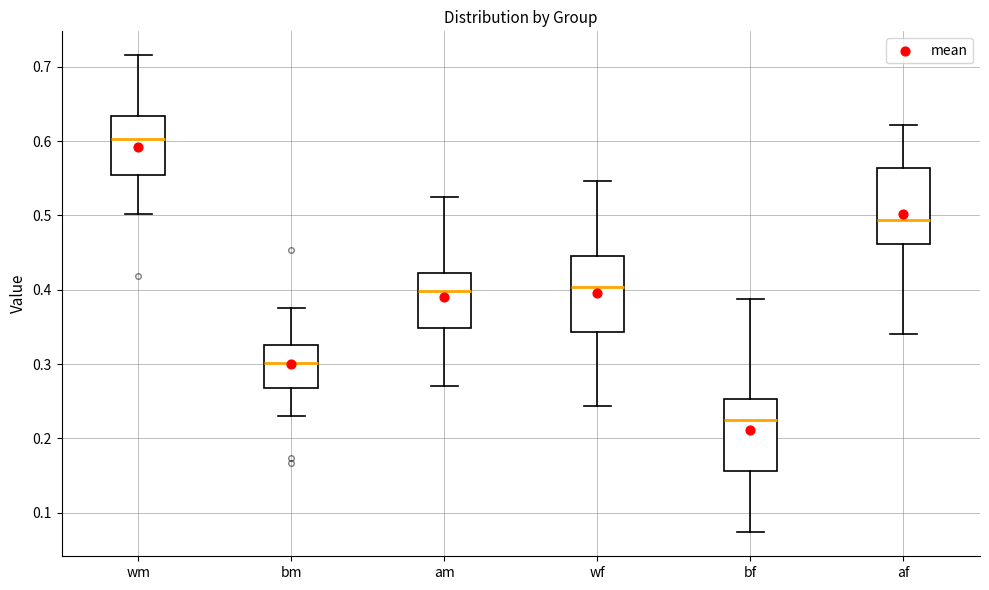

Which box's median line is the lowest?

bf